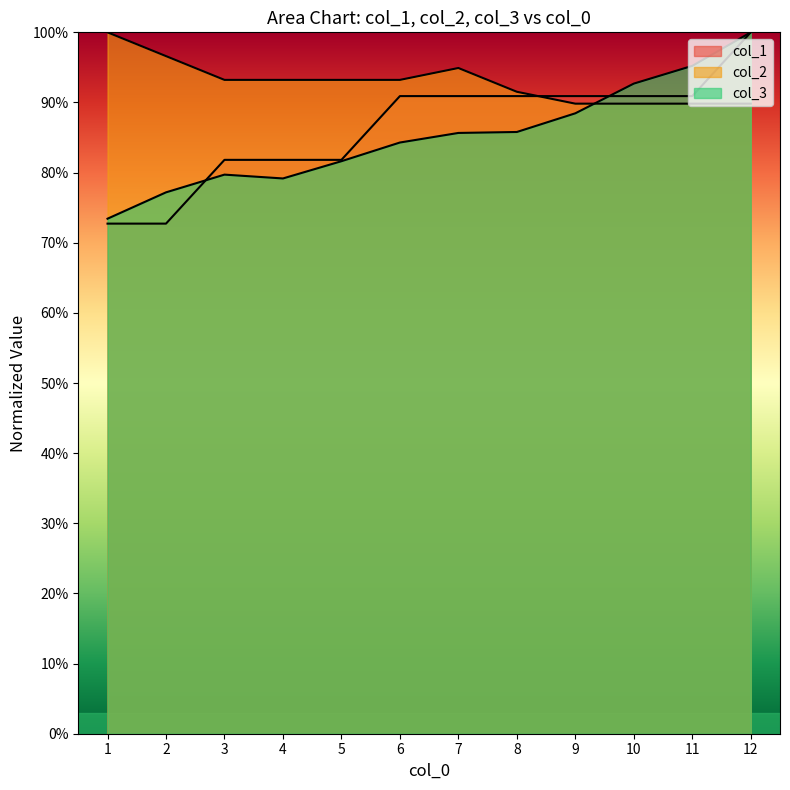

How many categories are shown in the chart?

12